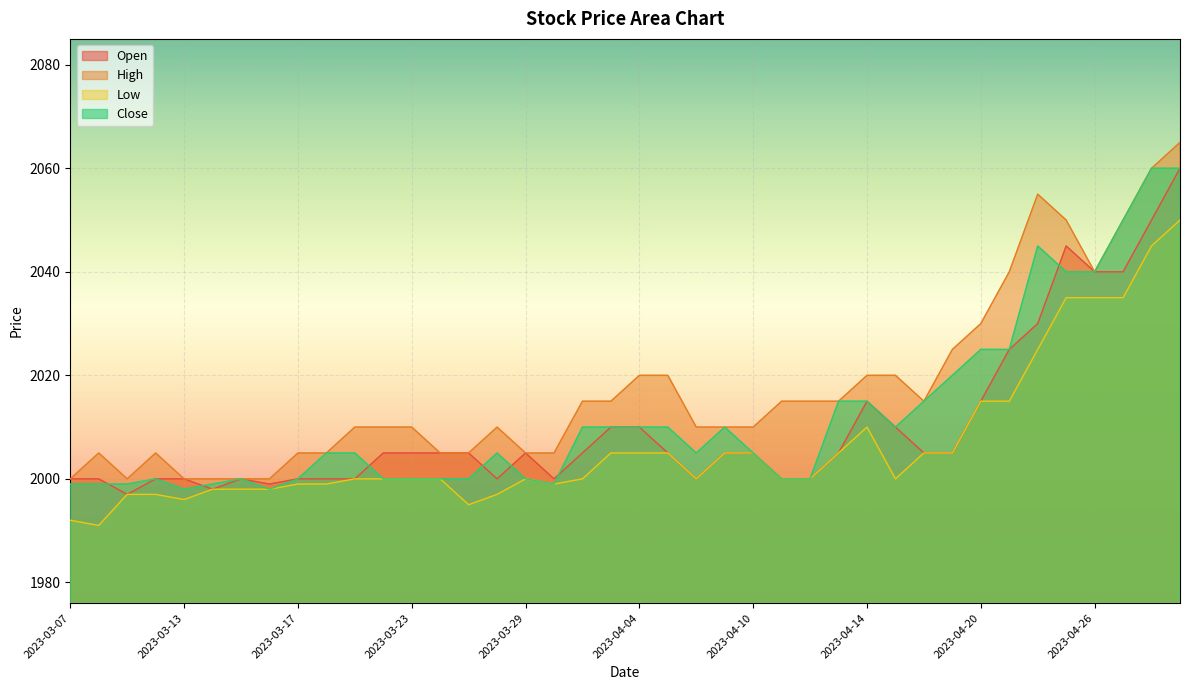

How many data points in Close are less than 2005?

17